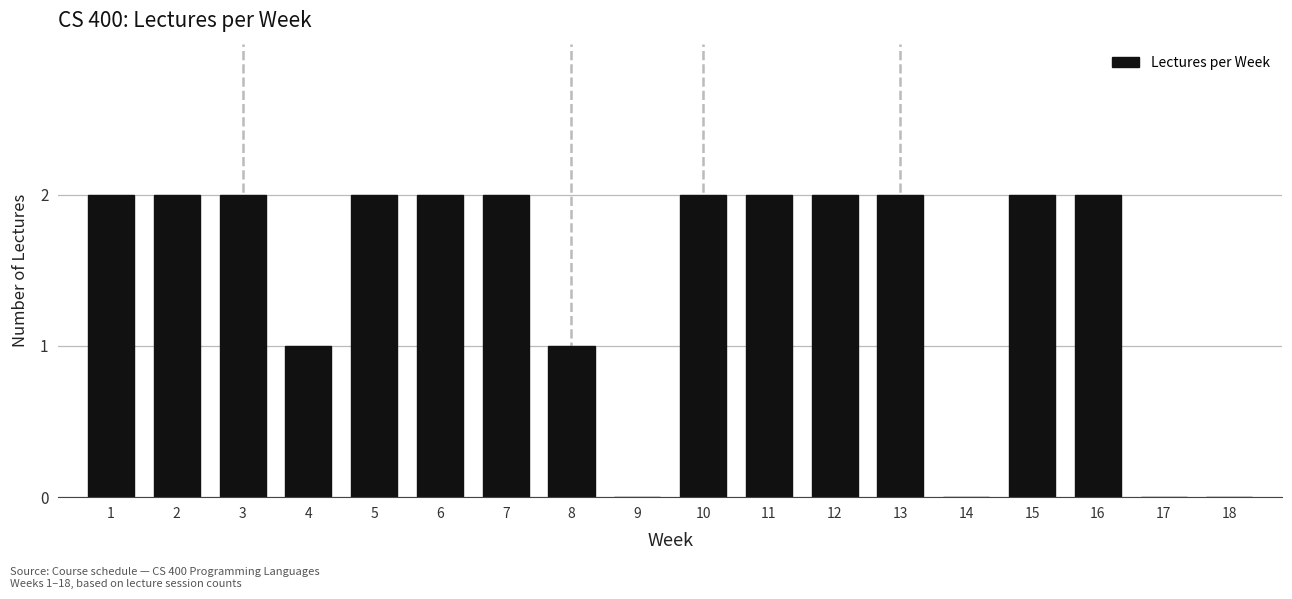

The value at 12 is 1. True or false?

False